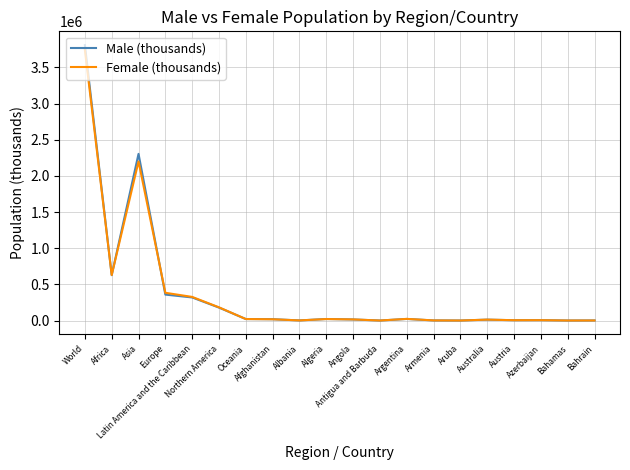

Which series has the largest range (max minus min)?

Male (thousands)